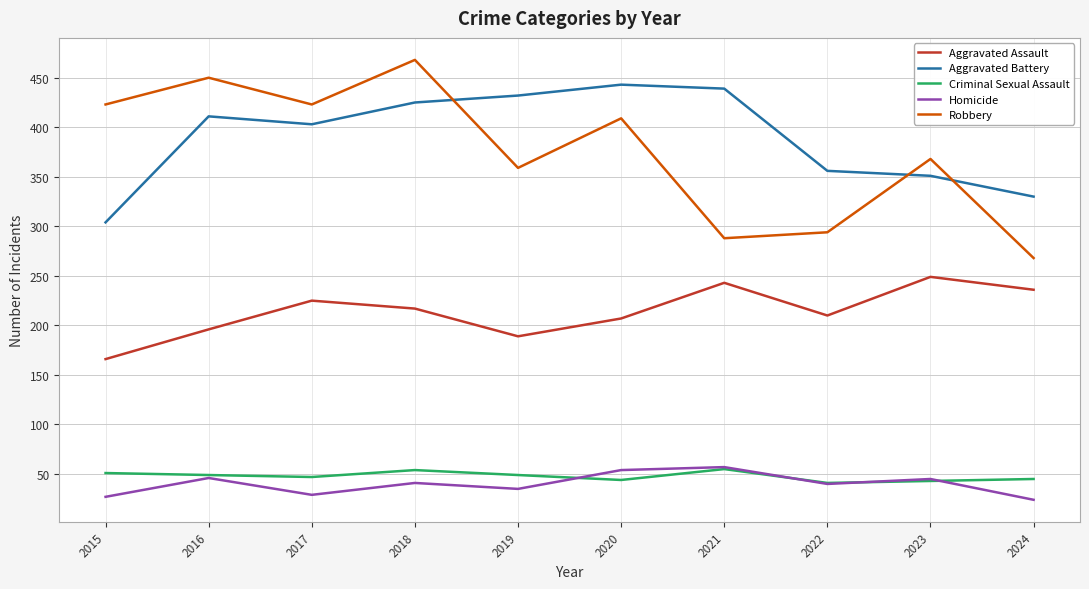

True or false: Aggravated Battery has more than 1 points higher than both neighbors.

True